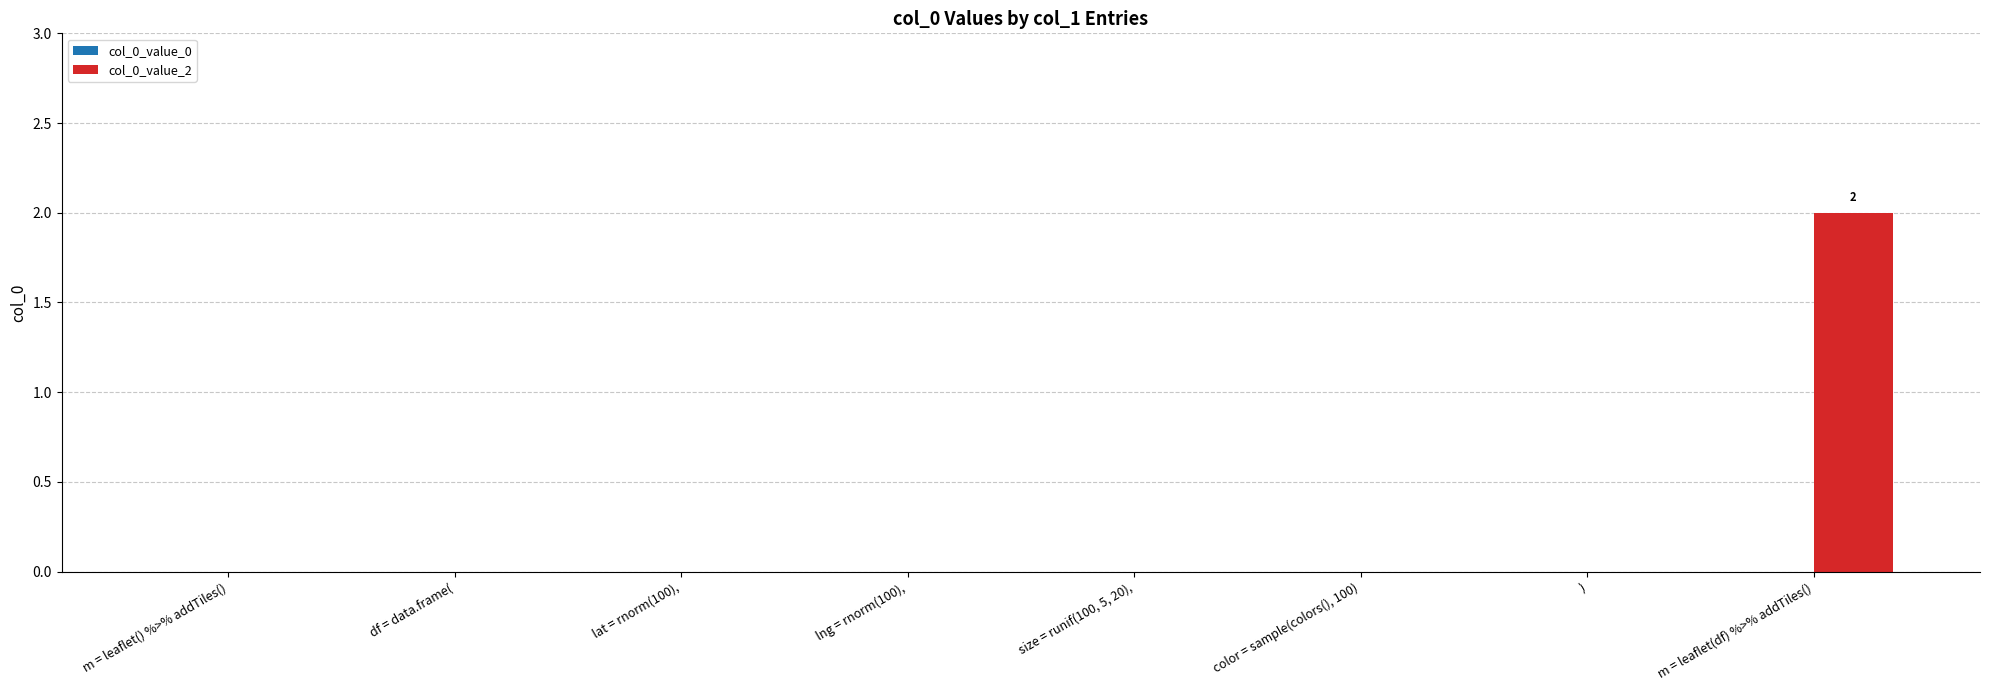

Which category has the highest value across all series?

m = leaflet(df) %>% addTiles()